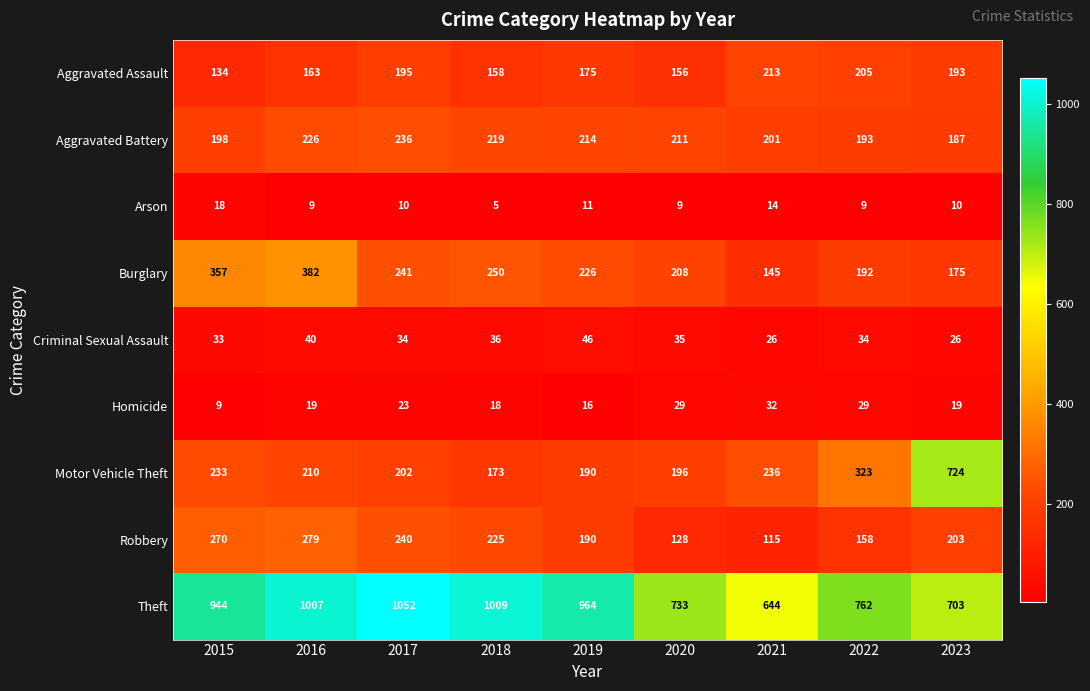

At which label is Aggravated Assault closest to 173?

2019